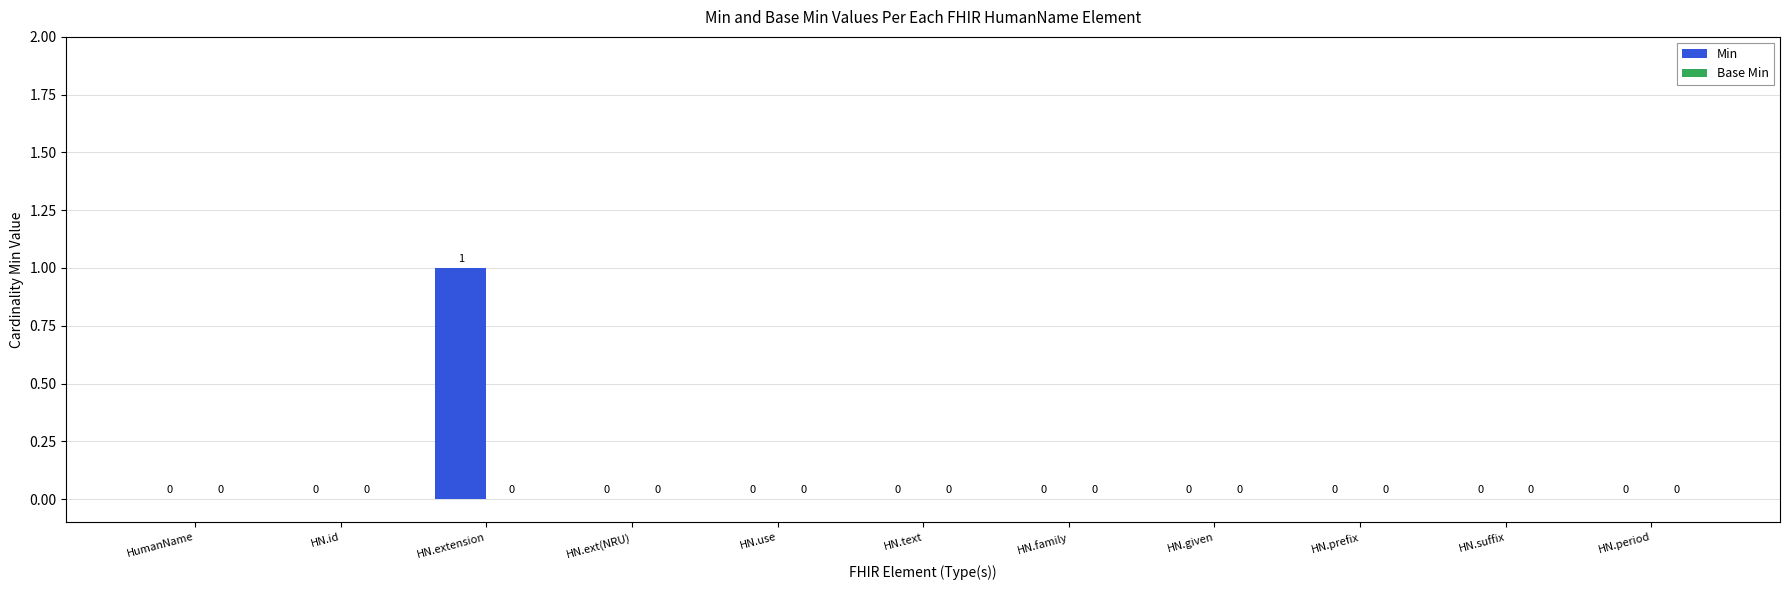

How many values are between 0 and 1?

11